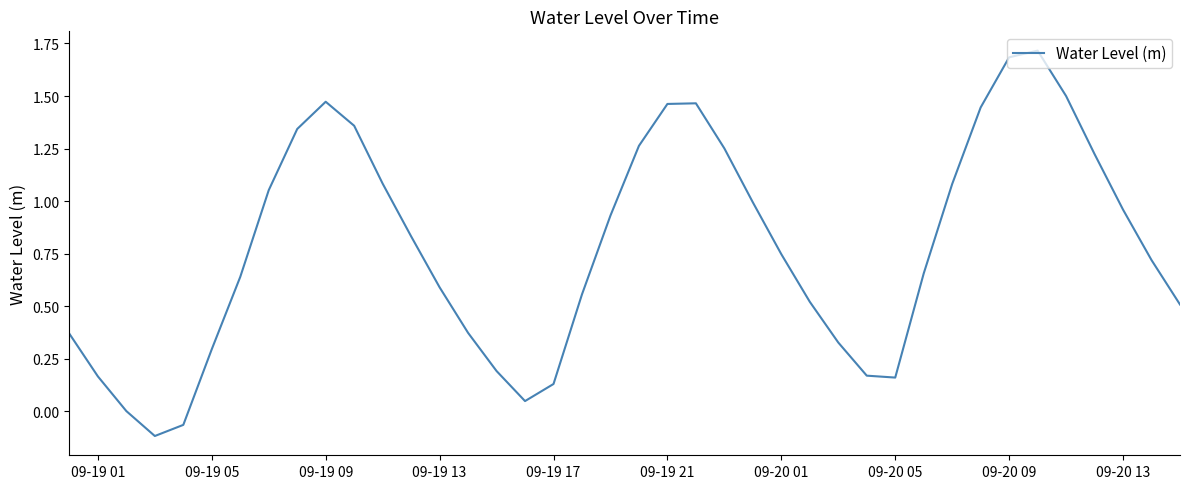

What is the difference between the maximum and minimum values?

1.8